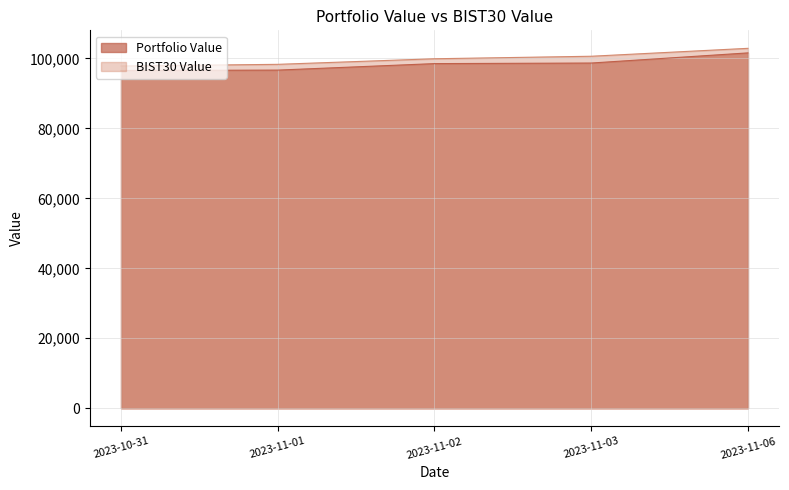

Does the chart have visible grid lines?

Yes